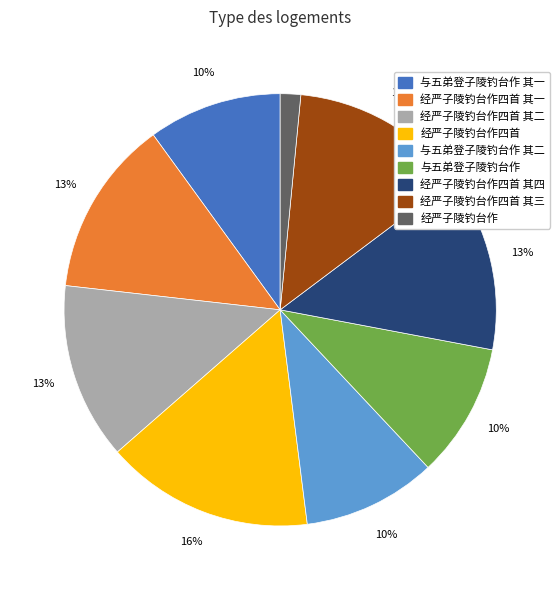

Is there any slice that represents more than half of the pie?

No